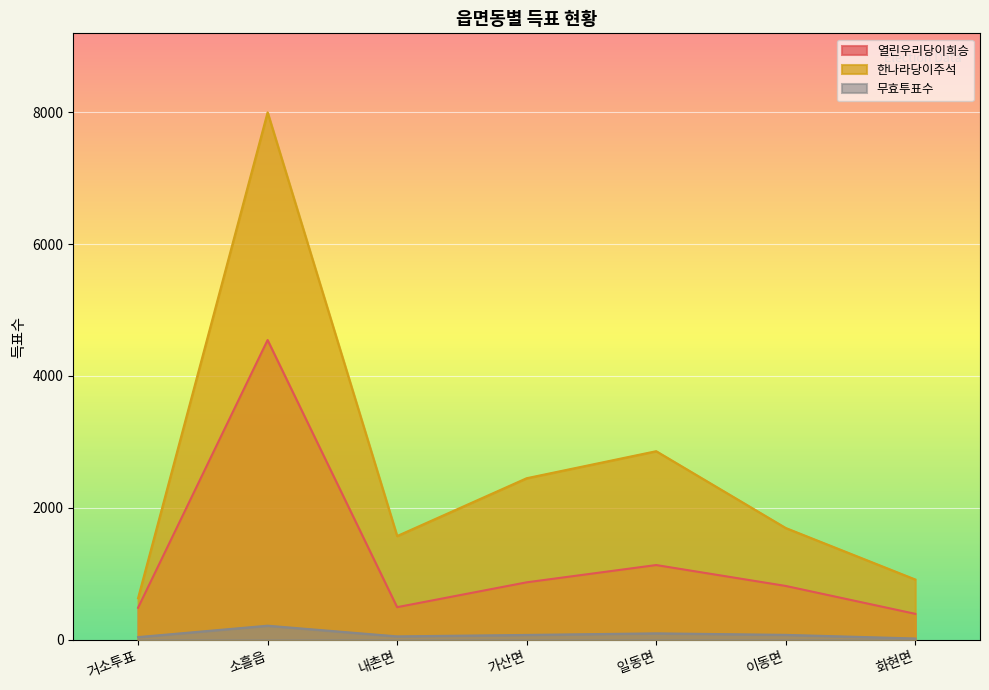

Rank the series by their average value, from highest to lowest.

한나라당이주석, 열린우리당이희승, 무효투표수